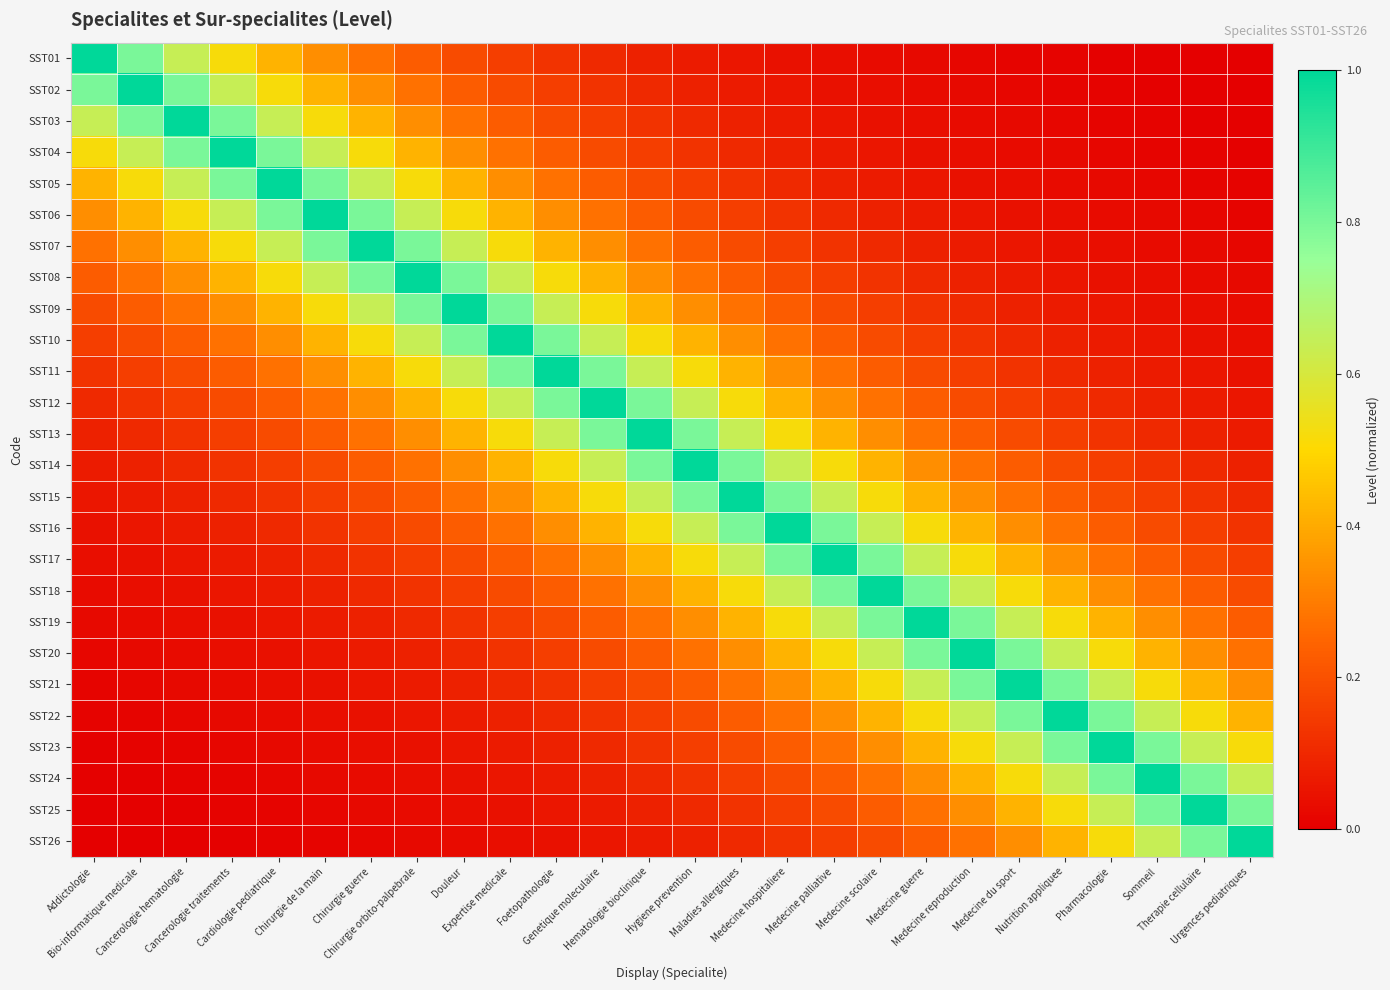

What is the total value across all series at Chirurgie guerre?

8.1